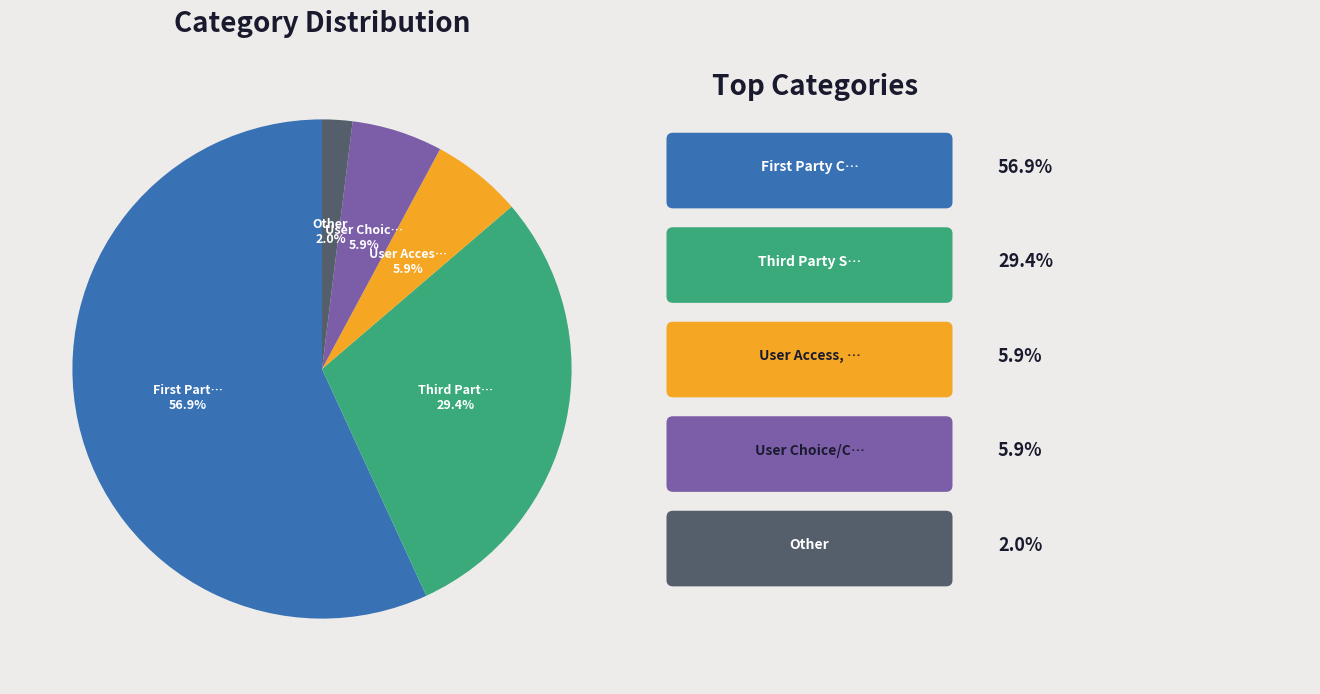

Is there a majority slice in this chart?

Yes